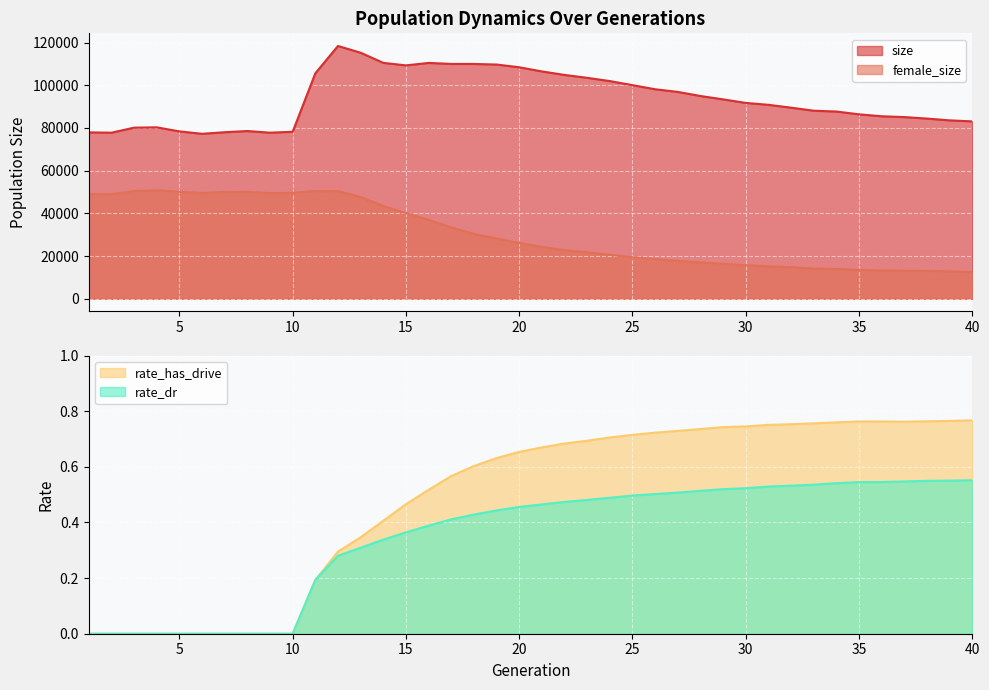

Where is the first local maximum for female_size?

4